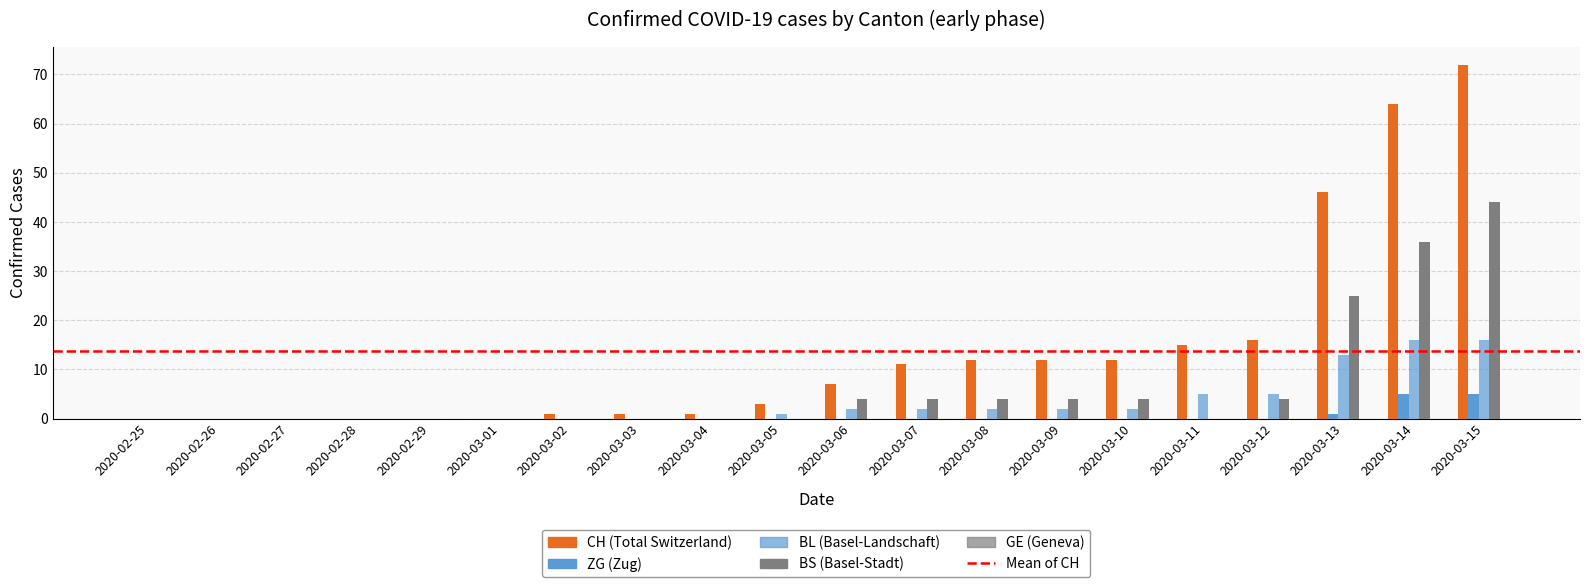

How many series are shown in this chart?

4